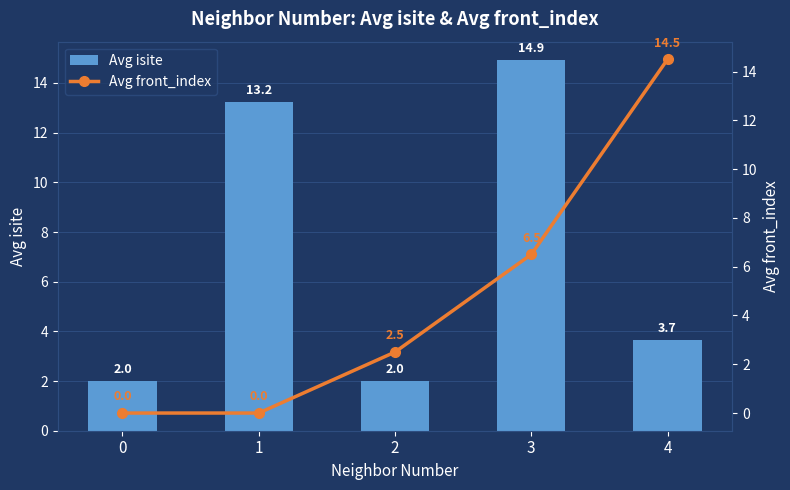

Which series has the largest total across all categories?

Avg isite